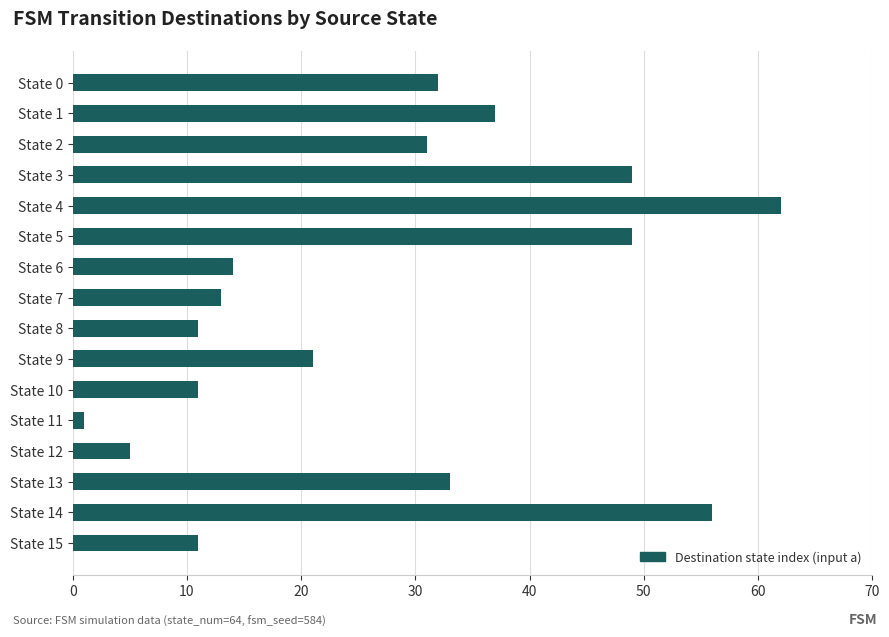

The chart shows a value of 19 at State 15. True or false?

False